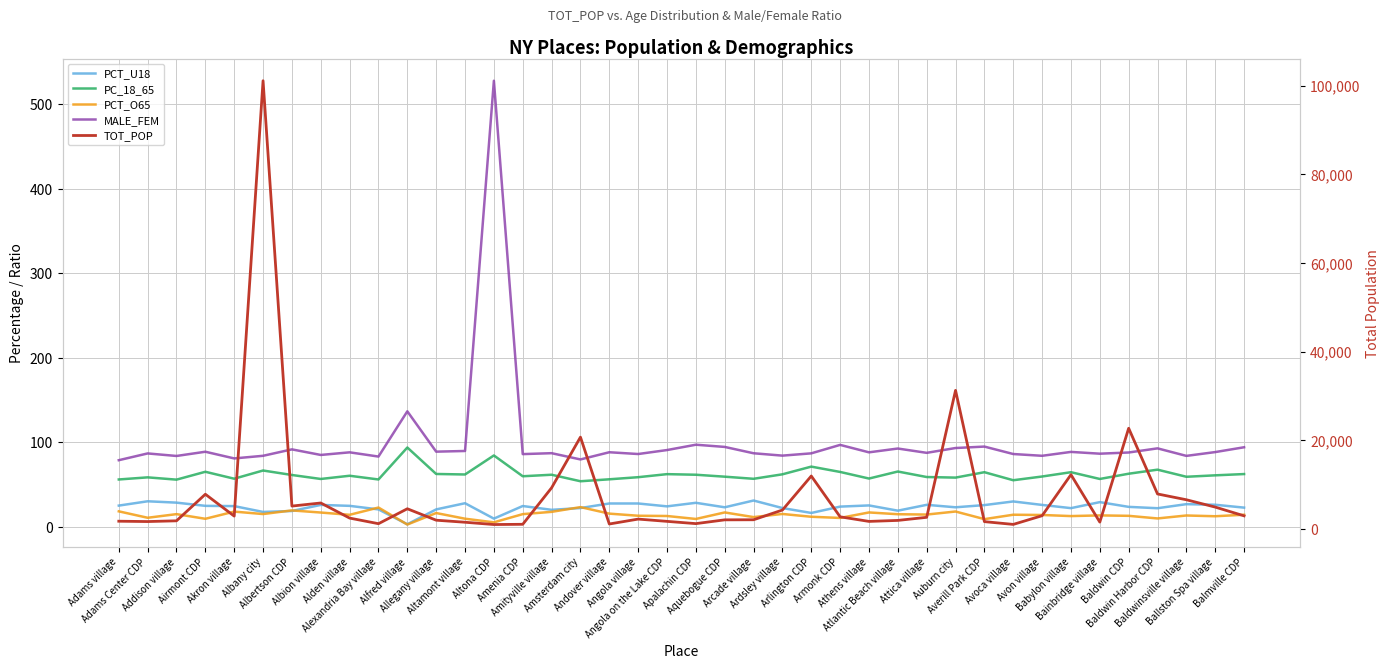

What is the value of the MALE_FEM point at the 36th from the left?

88.1